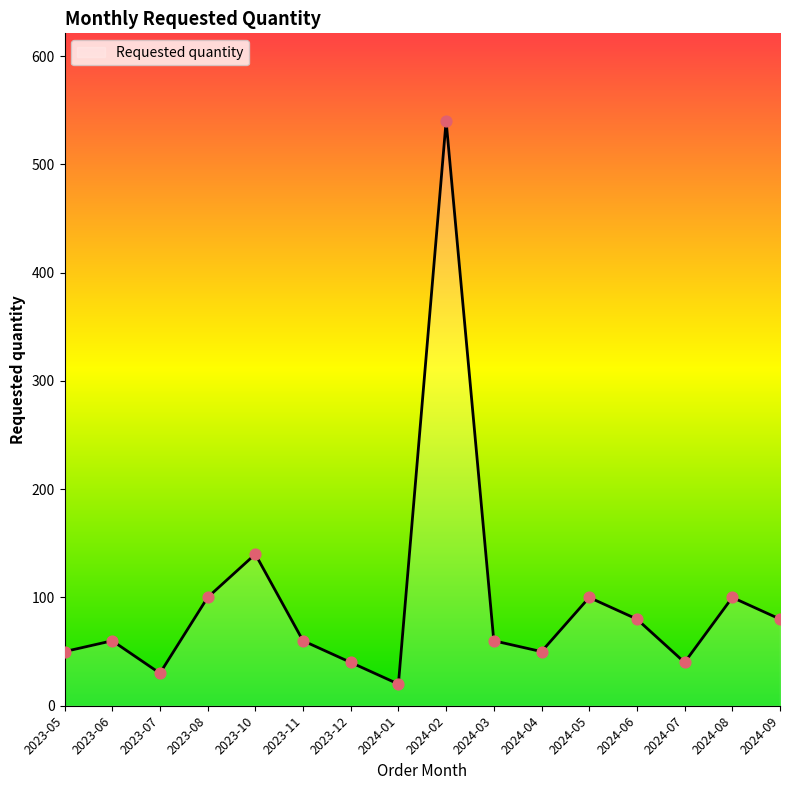

Approximately how many times larger is the value at 2023-11 compared to 2023-10?

0.4